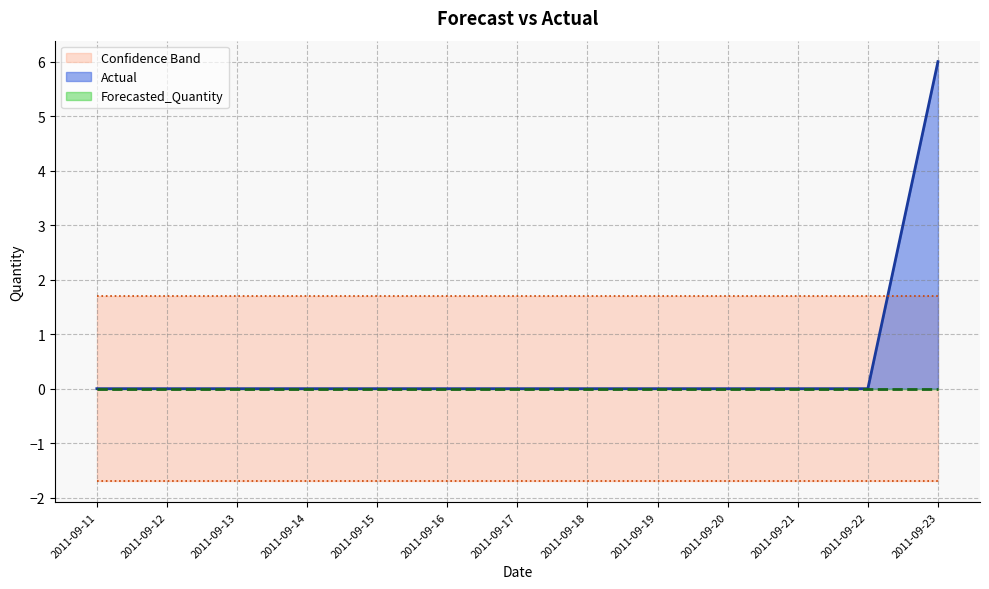

Is the value of Lower_Bound at 2011-09-15 greater than the value of Forecasted_Quantity at 2011-09-17?

No